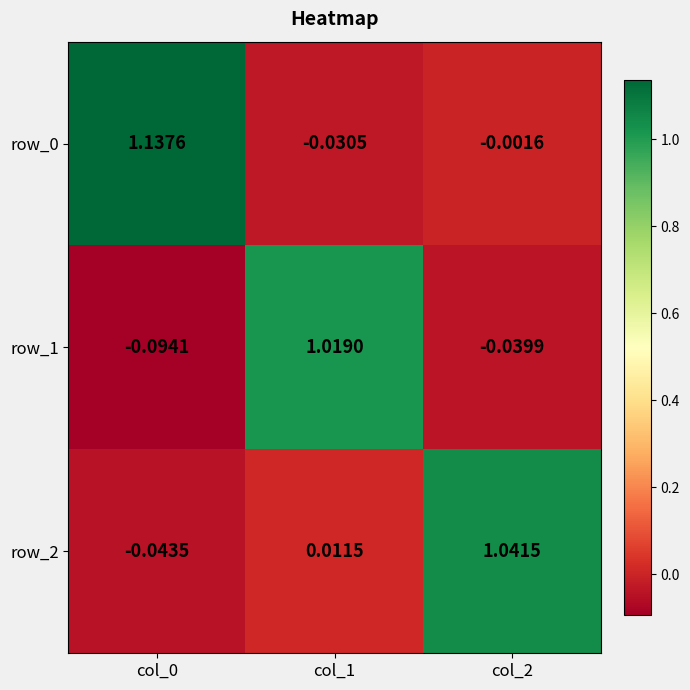

How many negative values does the row_1 series have?

2